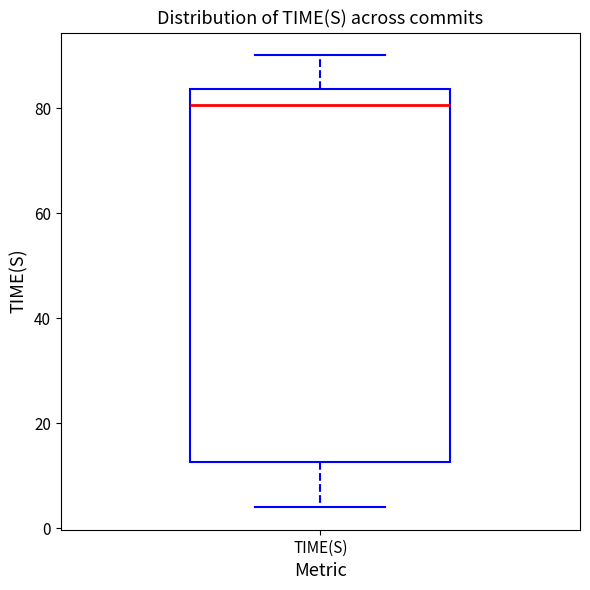

Transcribe this box plot: give where the median line is, the range the box spans, and where the two whiskers end, as read against the y-axis. The values are not printed on the chart, so give them approximately, as read against the axis.

median 80, box 12 to 84, whiskers 4 to 90